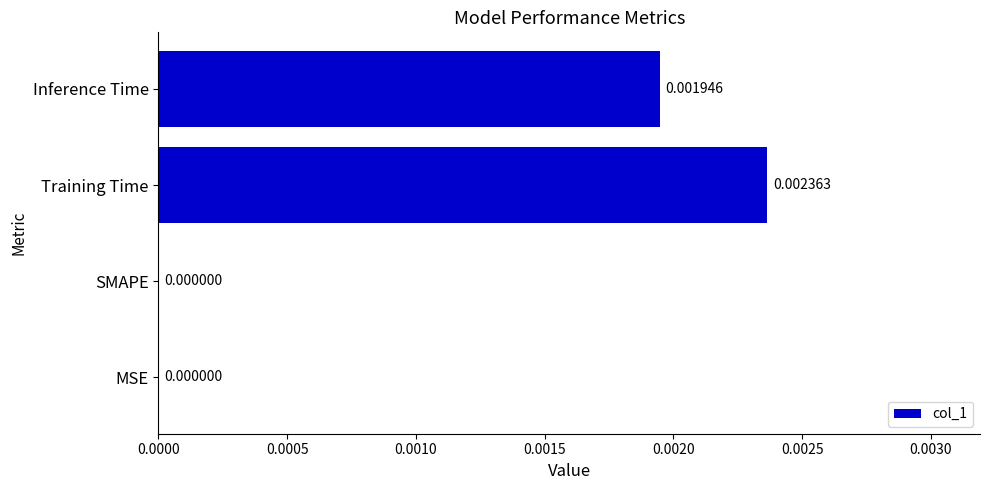

Between Training Time and Inference Time, which is larger?

Training Time